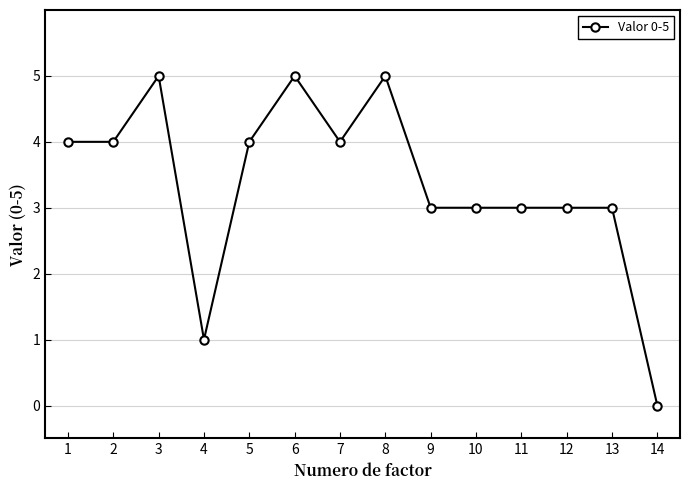

What is the approximate value at 9?

3